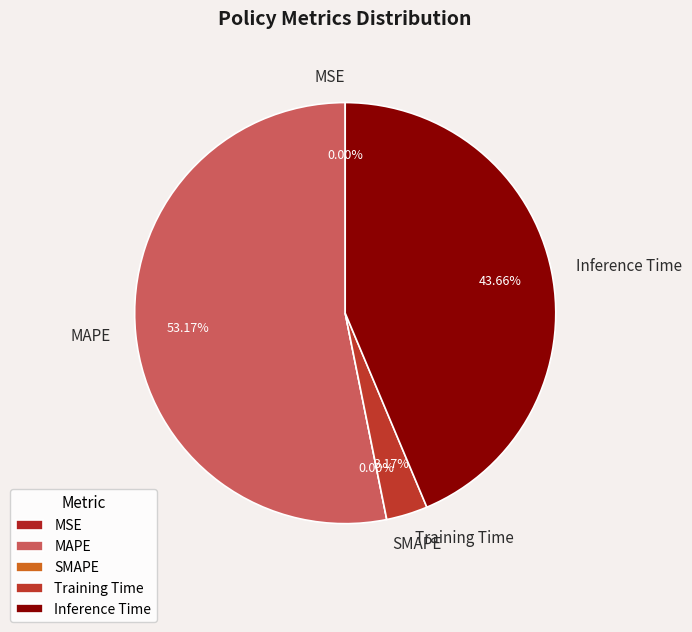

Rank the categories by value from highest to lowest.

MAPE, Inference Time, Training Time, MSE, SMAPE